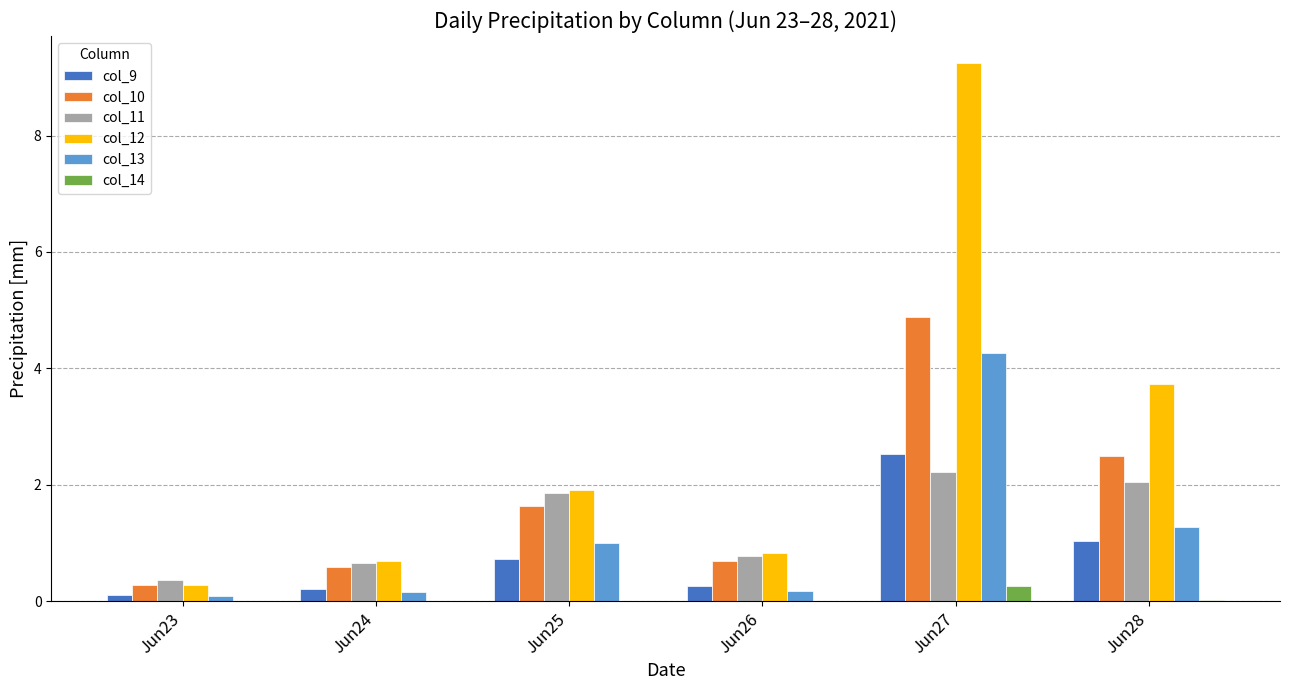

What is the sum of all col_12 values?

16.7